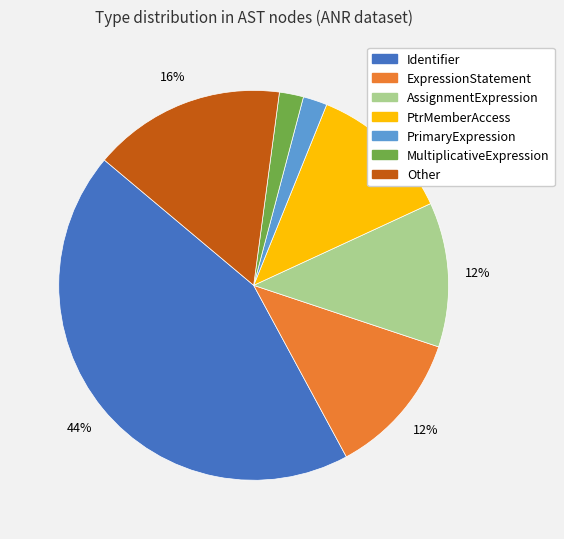

What is the ratio of the value at ExpressionStatement to the value at PtrMemberAccess?

1.0